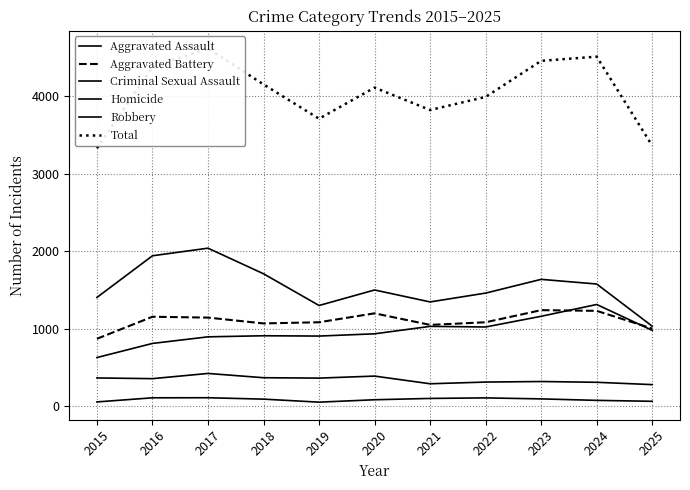

How many lines are shown in the chart?

6